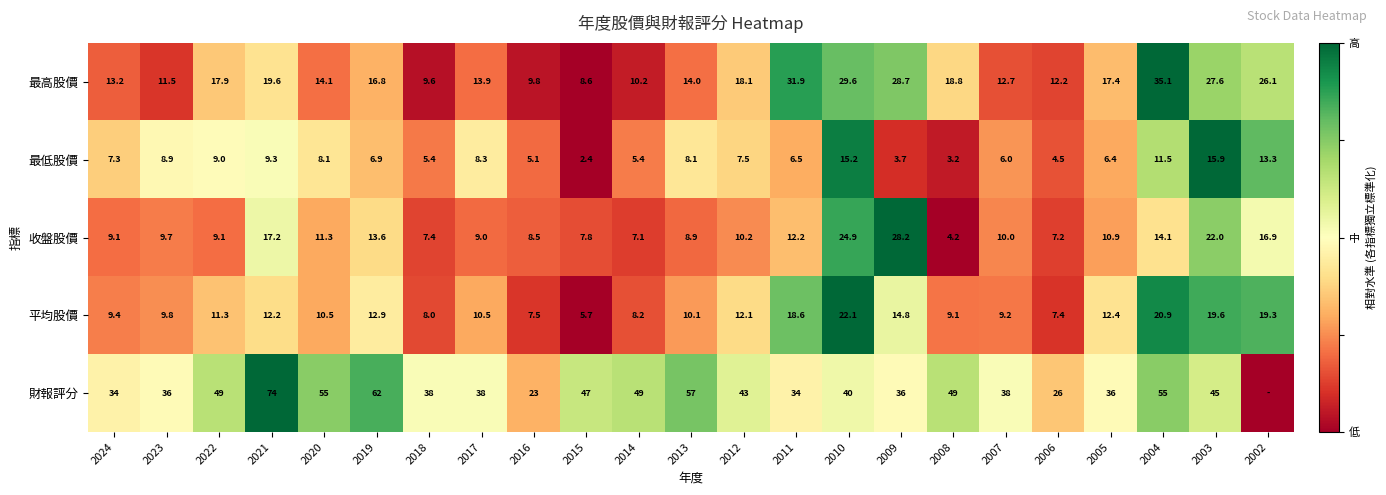

At which label does 最高股價 reach its peak?

2004